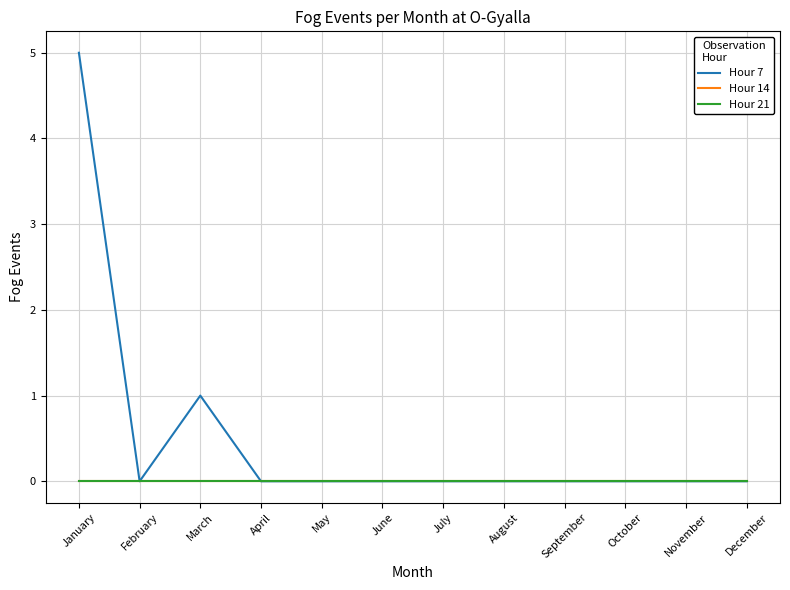

True or false: Hour 14 and Hour 21 intersect in this chart.

False